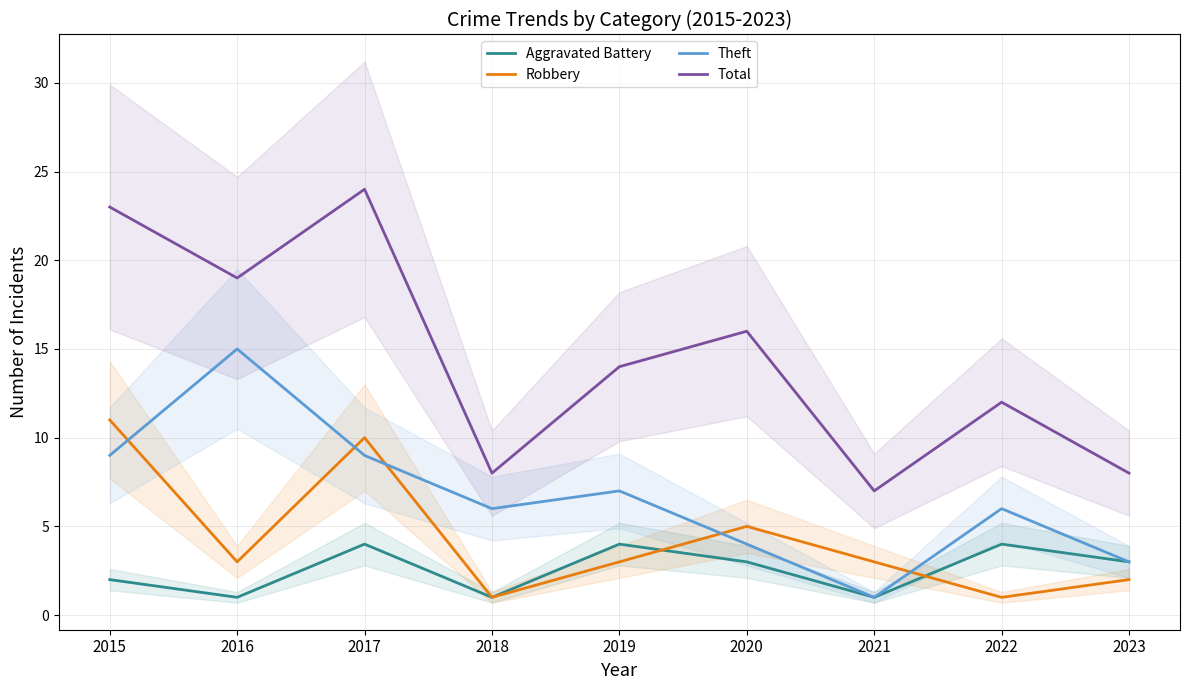

How many lines are shown in the chart?

4